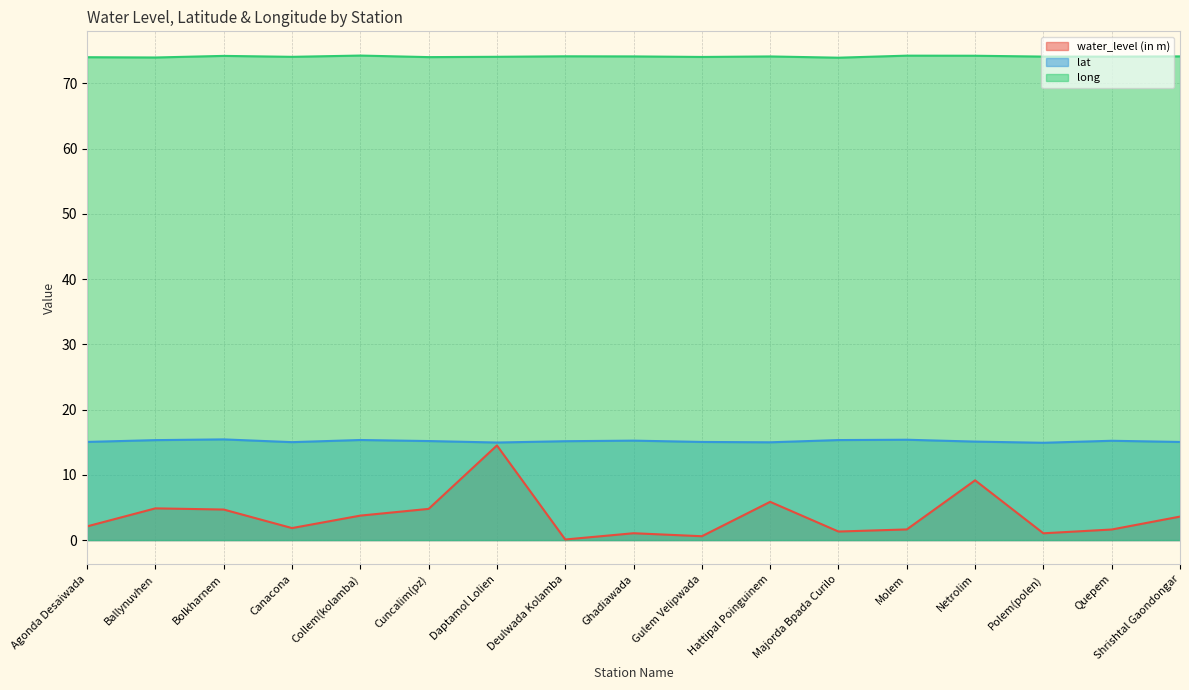

Does the chart have visible grid lines?

Yes